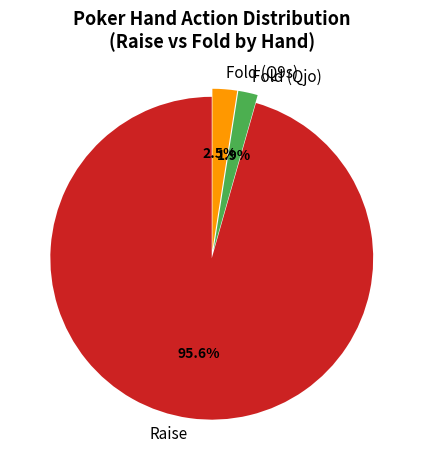

Rank the categories by value from highest to lowest.

Raise, Fold (Q9s), Fold (Qjo)